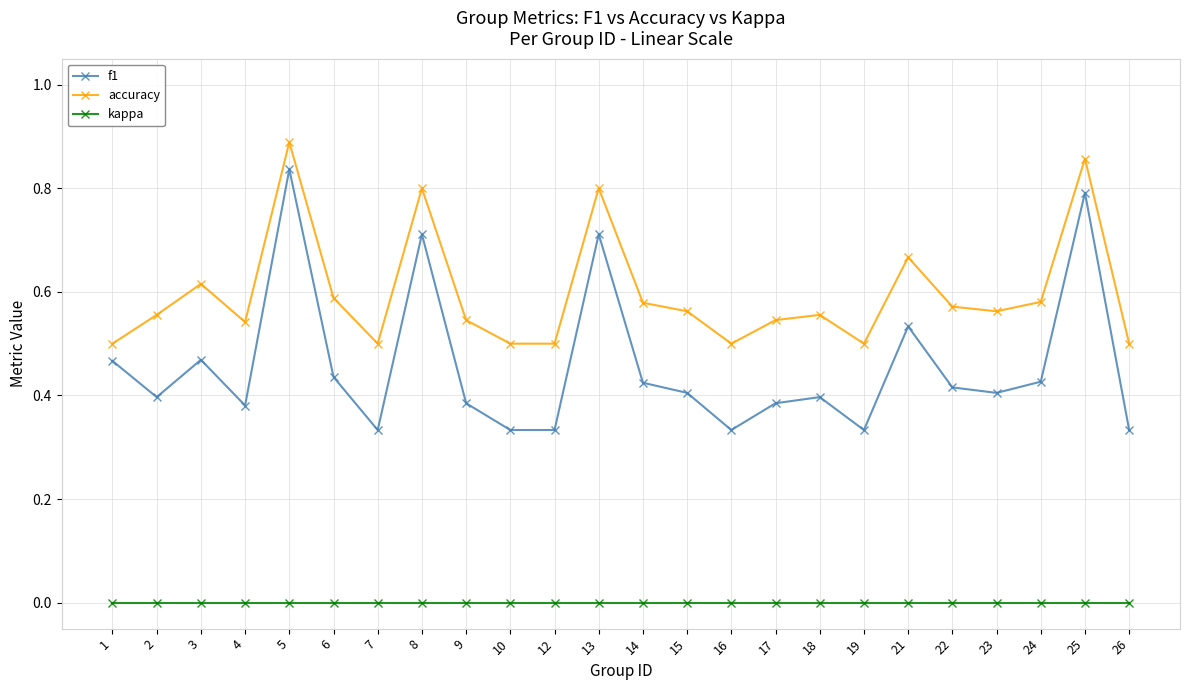

Where is the first local maximum for f1?

3